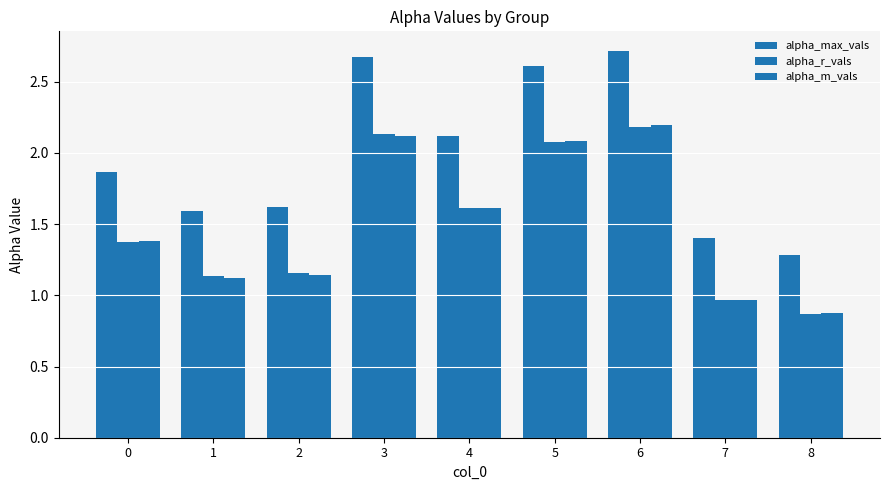

How many values in the alpha_r_vals series exceed 1?

7